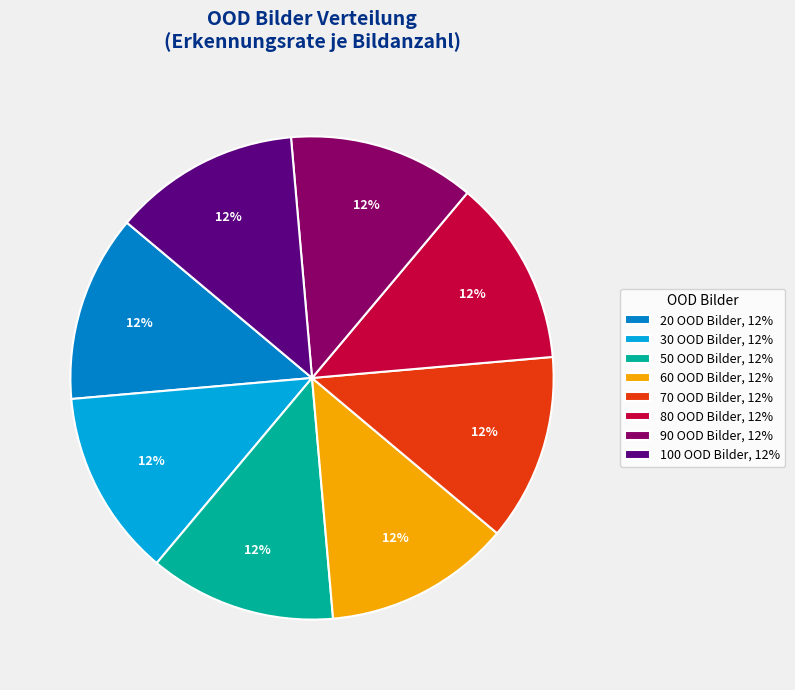

What percentage is the 100 OOD Bilder, 12% slice, to the nearest percent?

13%